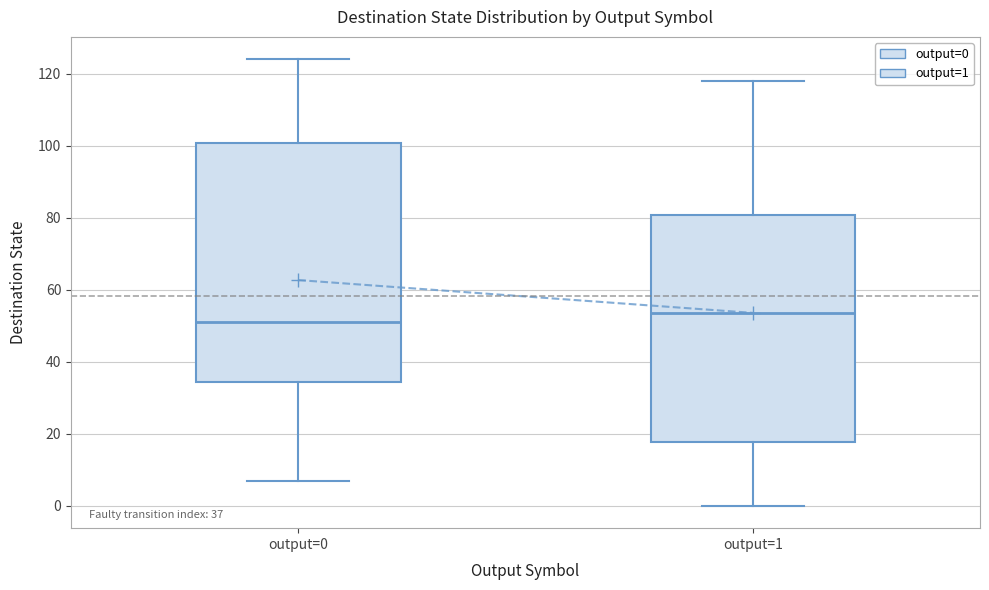

Which box is the tallest, from its lower edge to its upper edge?

output=0